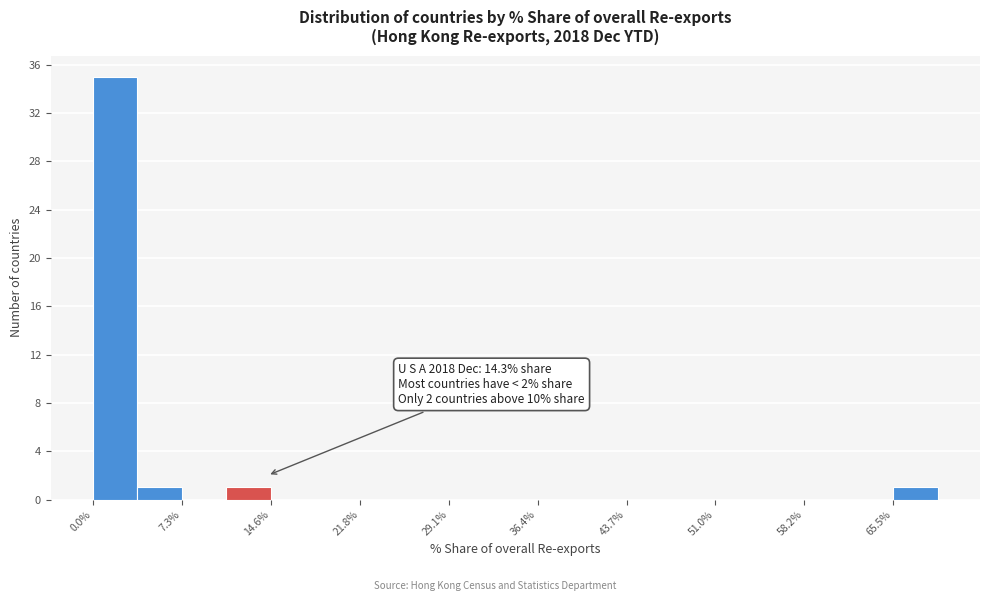

Read against the x-axis, roughly where is the centre of the tallest bar?

2